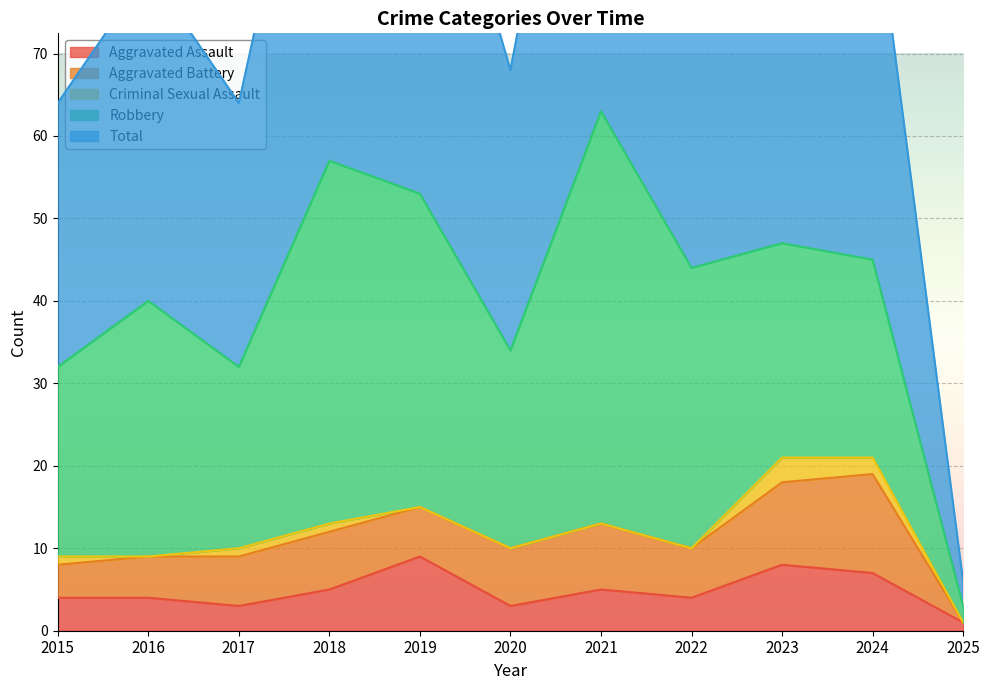

What is the total value across all series at 2023?

94